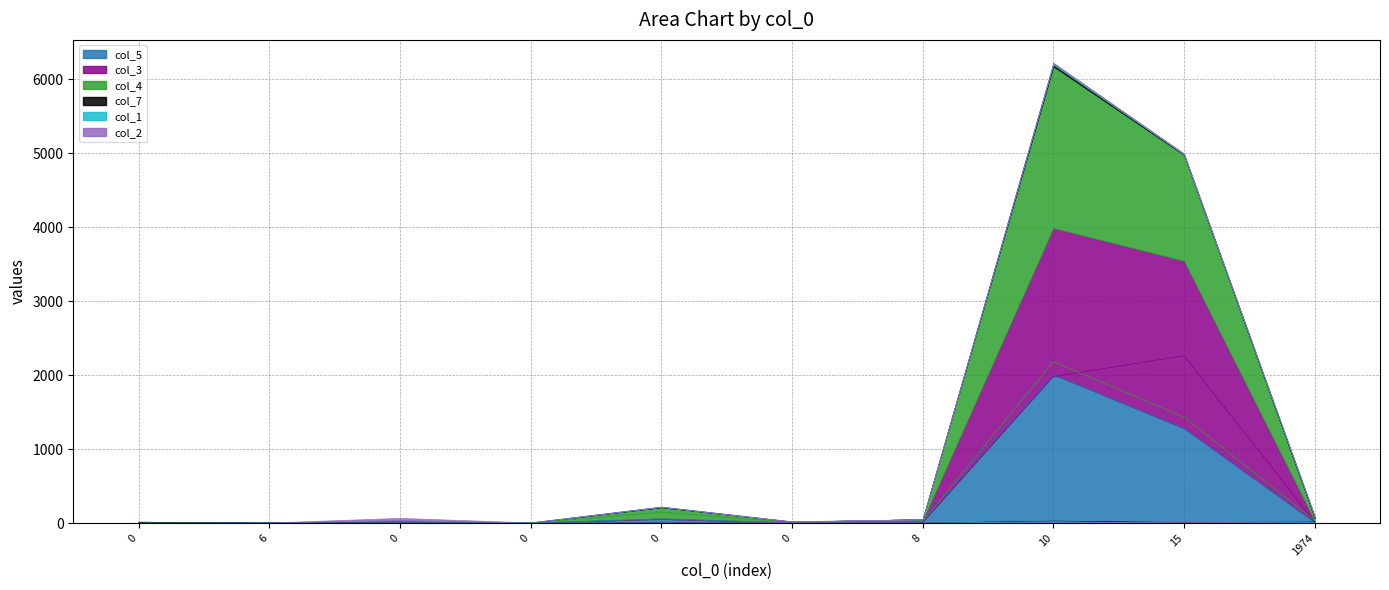

How many data points in col_5 are above 15?

4